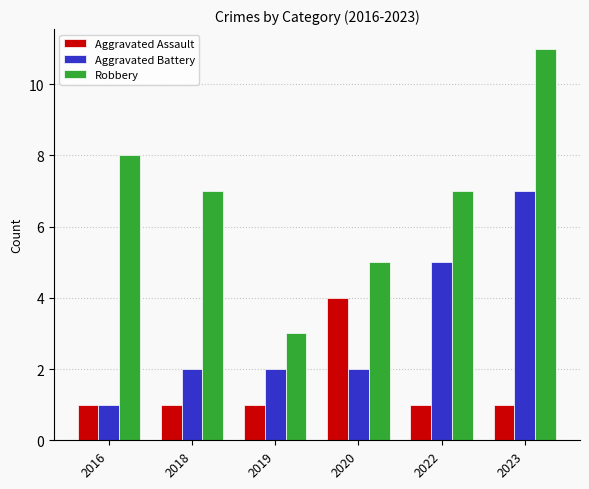

Which series has the largest total across all categories?

Robbery